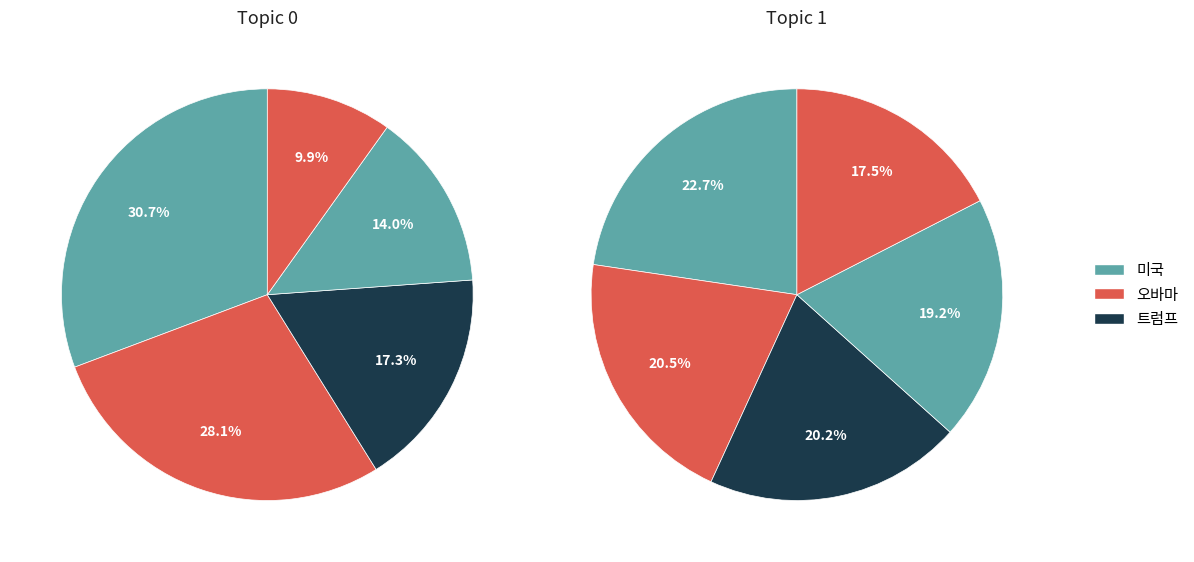

To the nearest percent, what percentage of the pie is 3?

19%